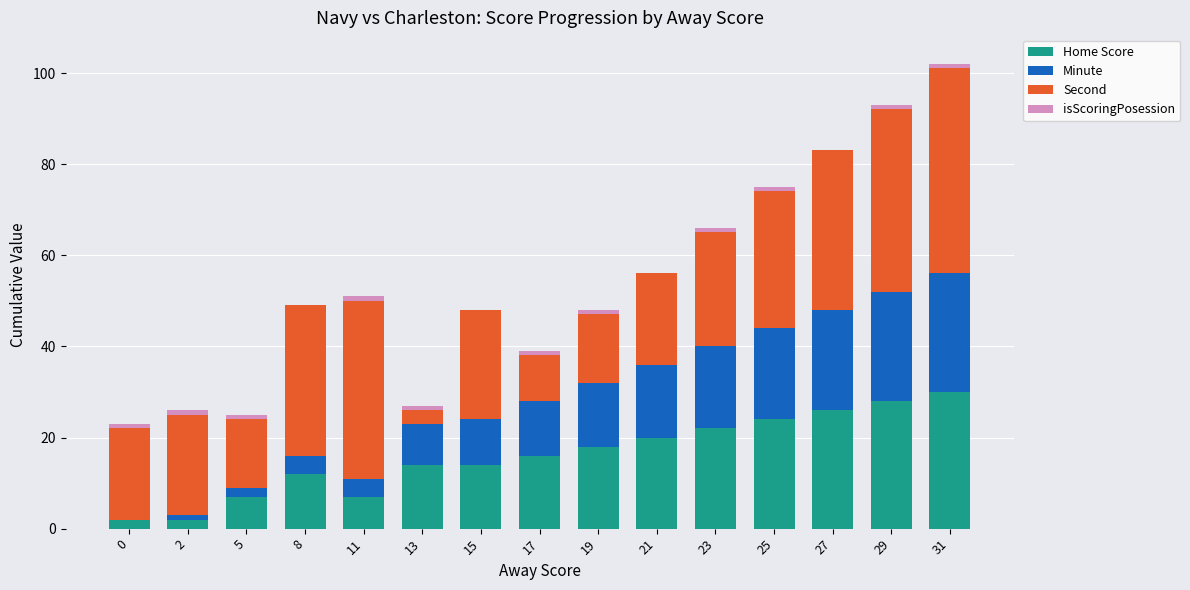

The Home Score series shows 22 at 17. True or false?

False